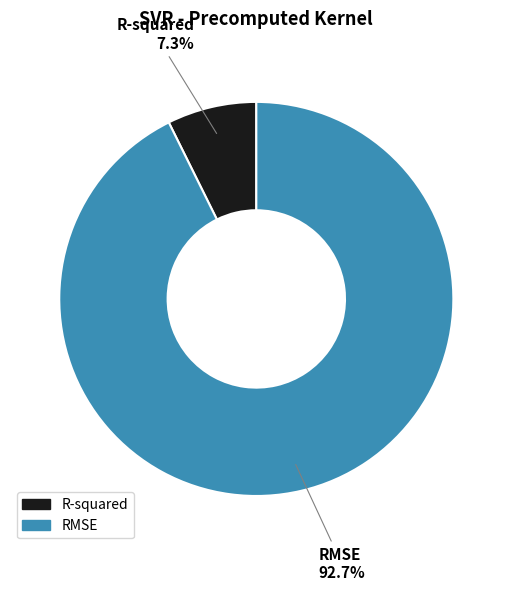

What is the largest slice in the pie chart?

RMSE